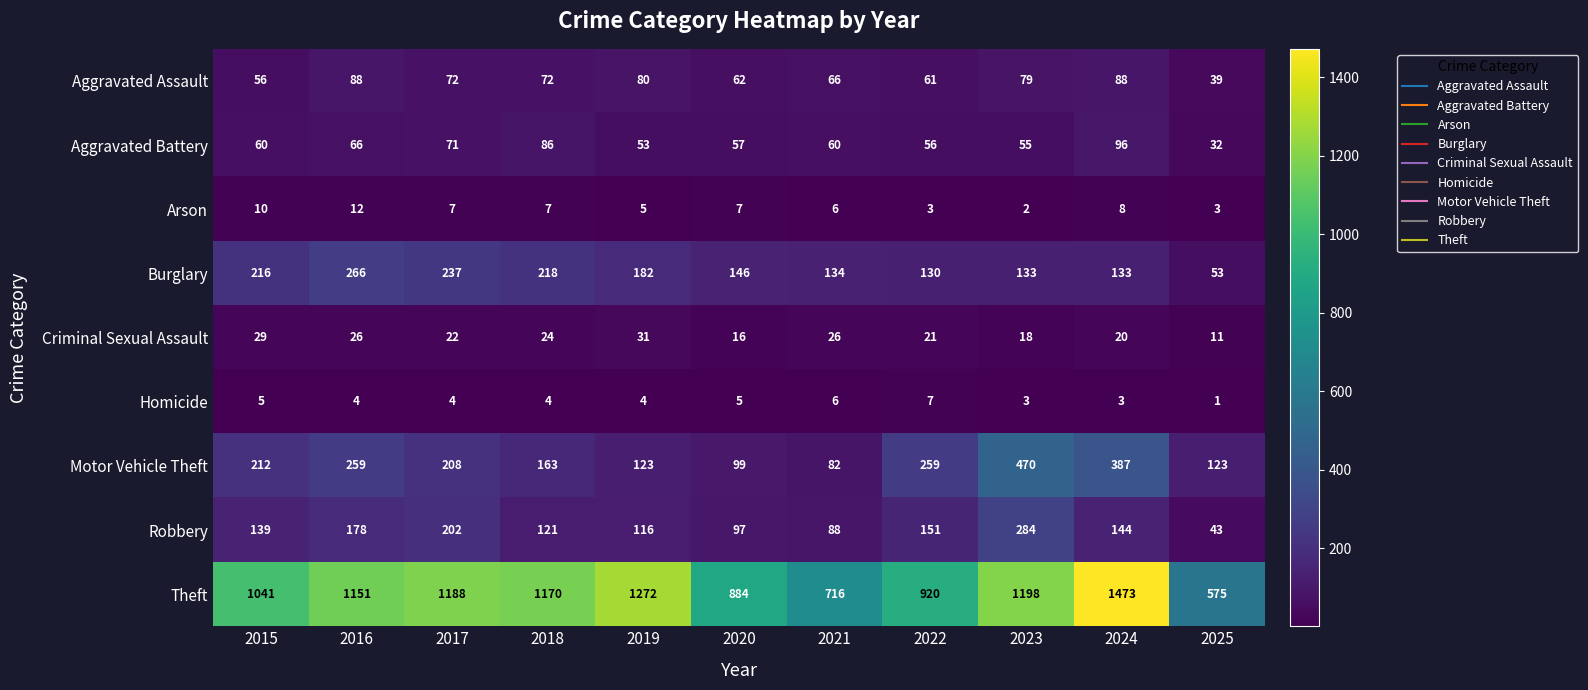

How many values in the Criminal Sexual Assault series are below 22?

5